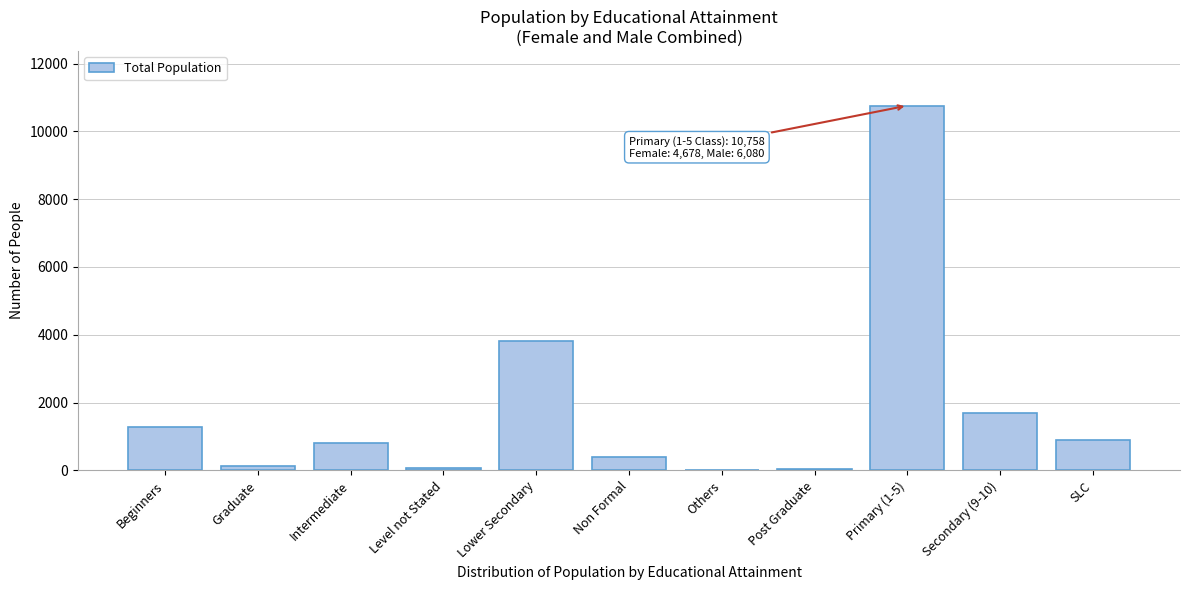

Where is the data nearest to the value 5391?

Lower Secondary